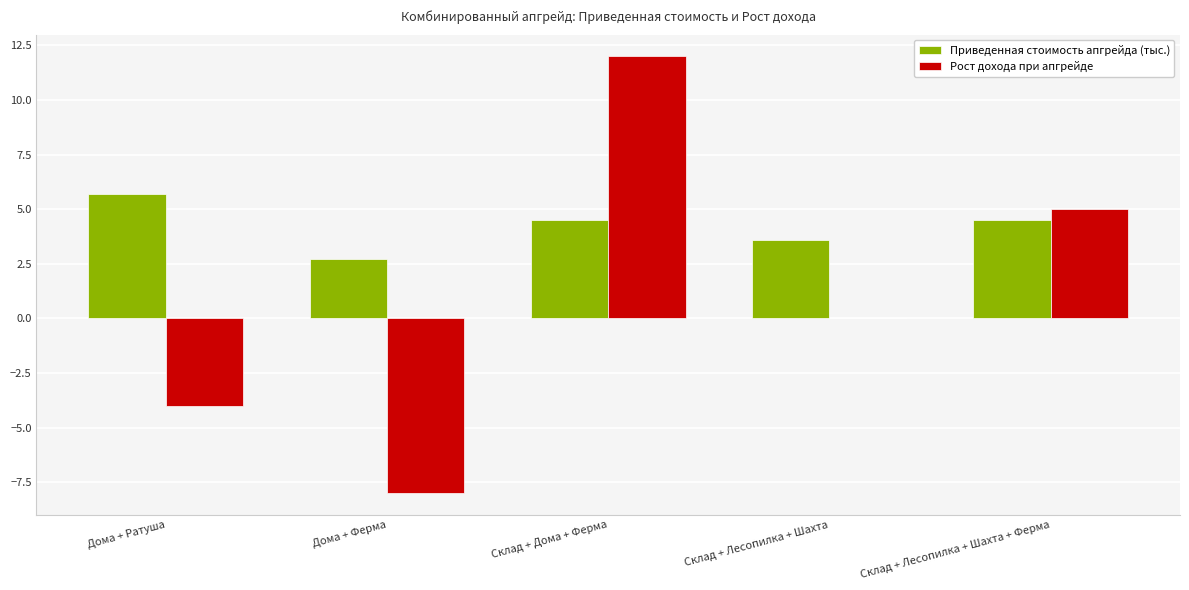

Are the bars grouped side by side (vs. stacked)?

Yes